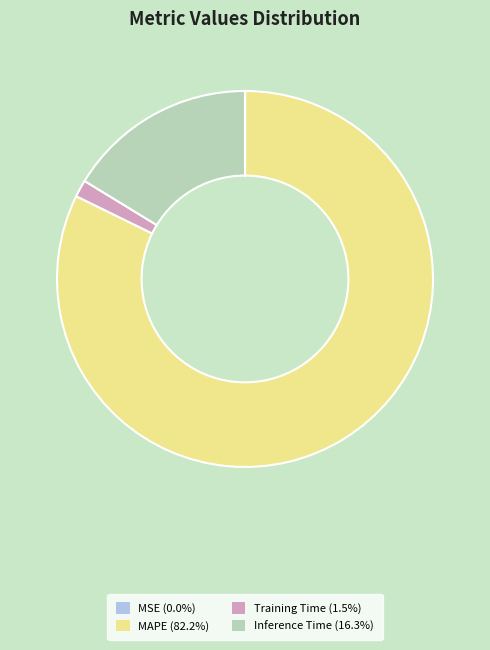

Is there any slice that represents more than half of the pie?

Yes